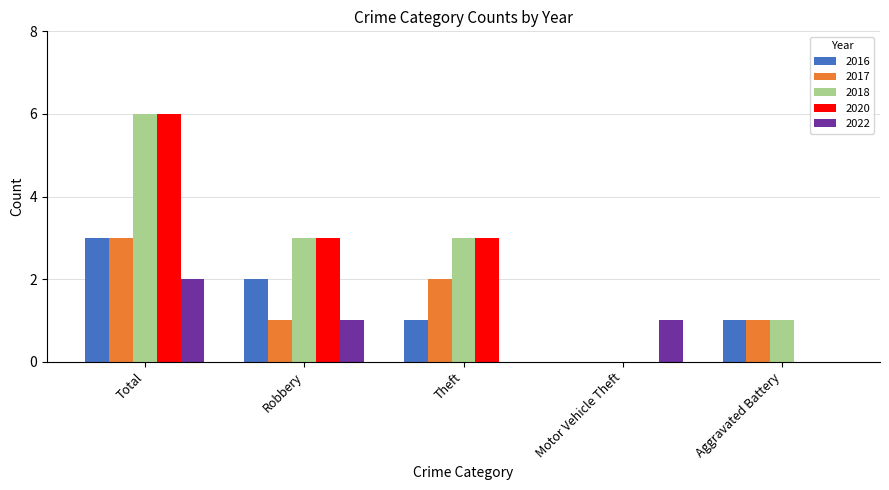

True or false: 2022 has a value of 0 at Theft.

True